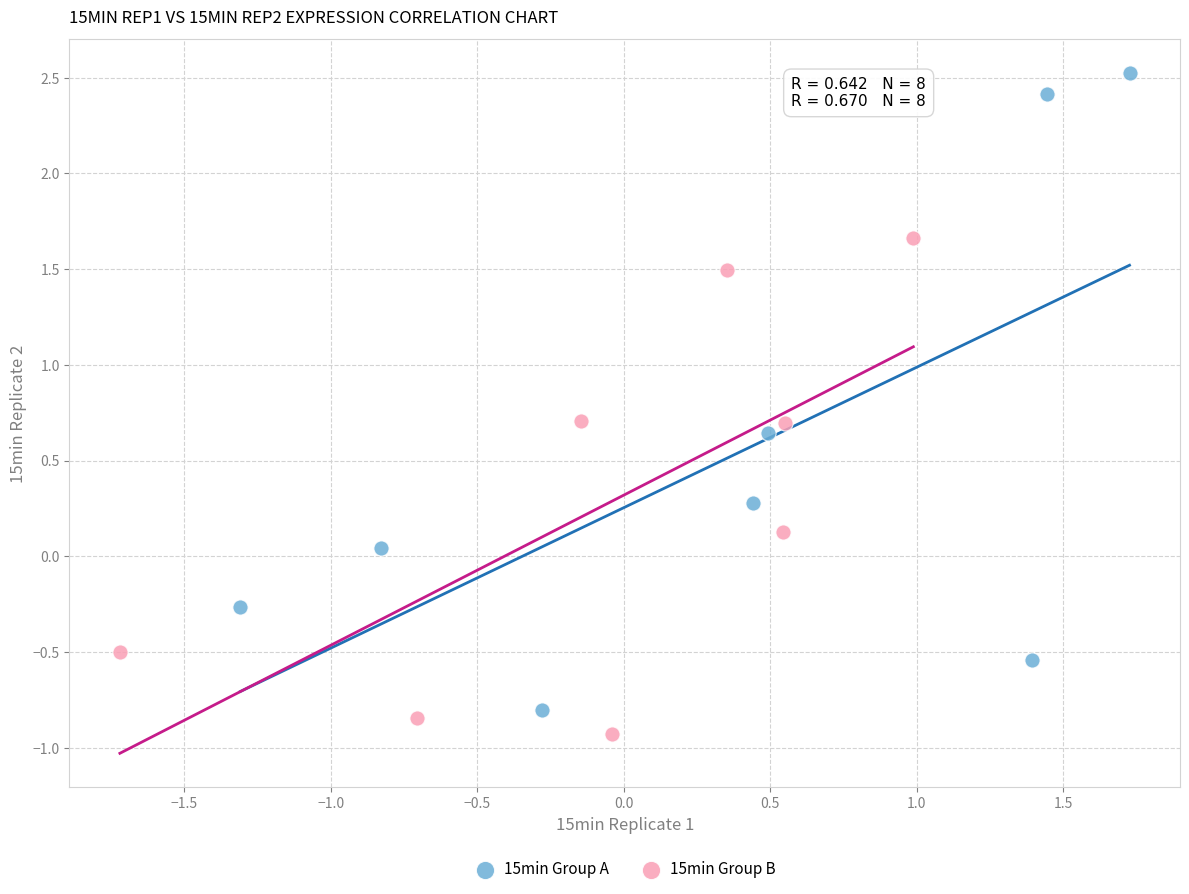

Which series reaches the minimum Y coordinate?

15min Group B